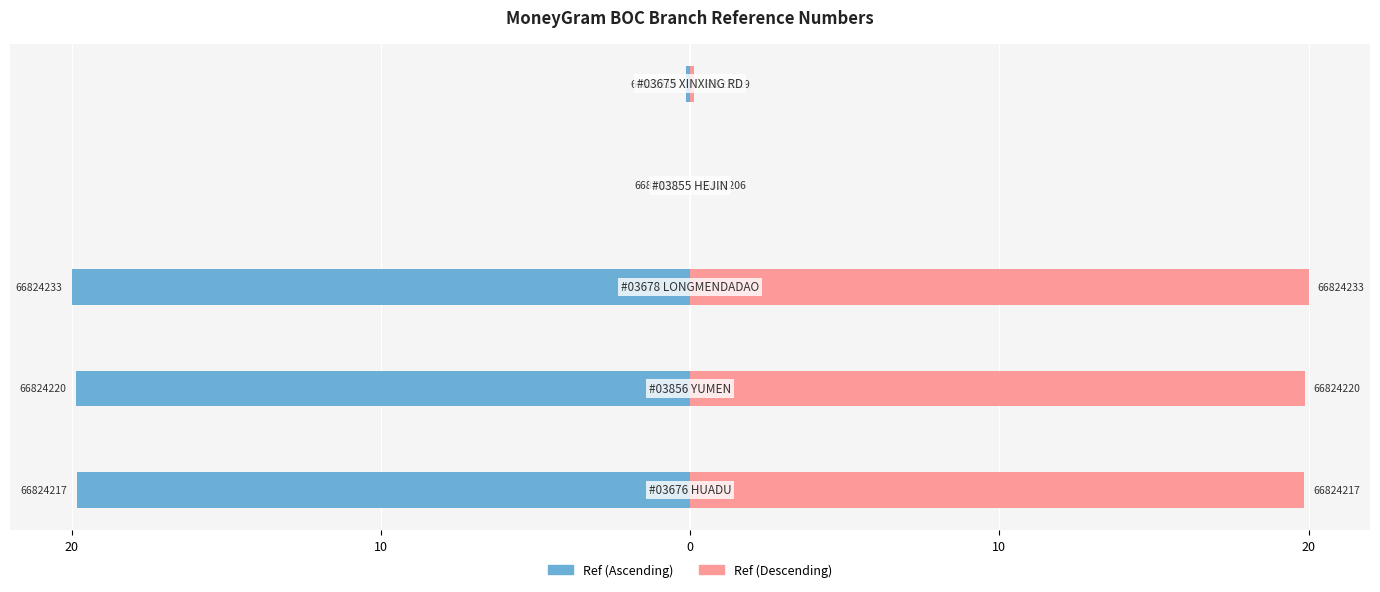

List the series in order of their peak value, highest first.

Ref (Right), Ref (Left)